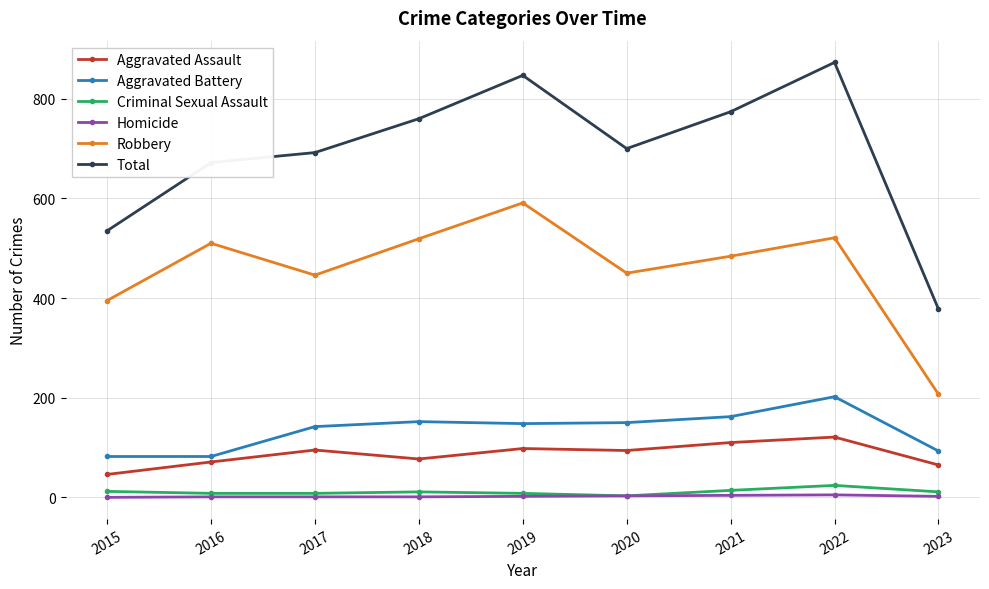

At which category does the chart reach its peak across all series?

2022